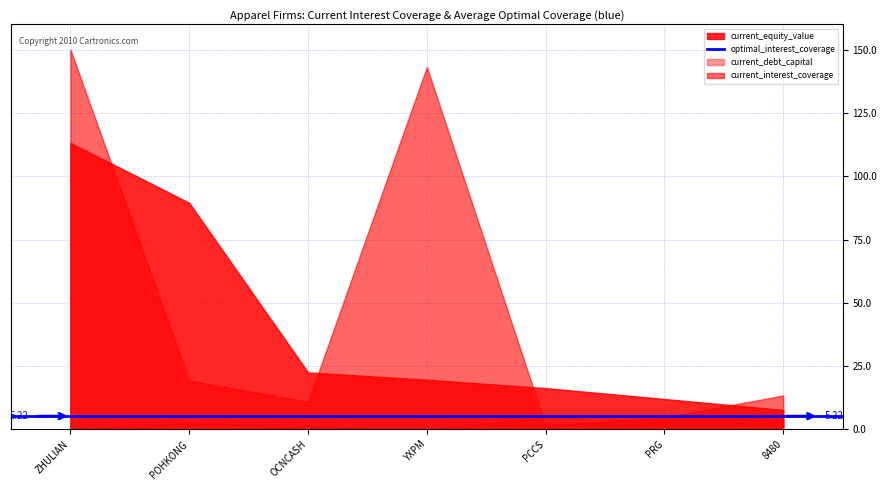

Is it true that current_debt_capital equals 0.2 at OCNCASH?

False